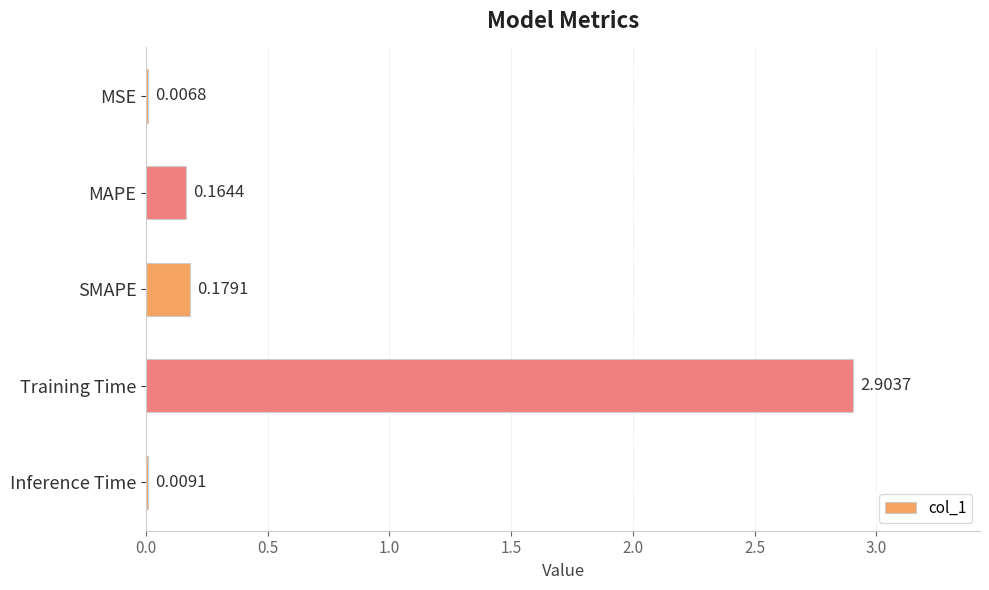

Are the bars grouped side by side (vs. stacked)?

No